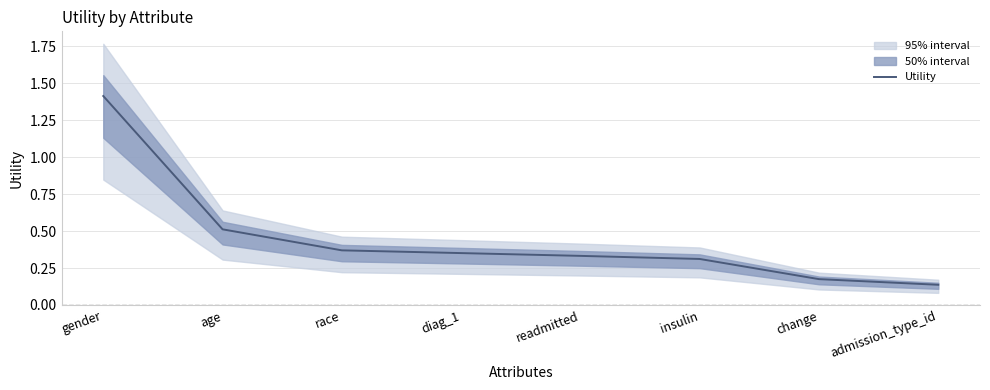

What is the label of the 4th point from the left?

diag_1